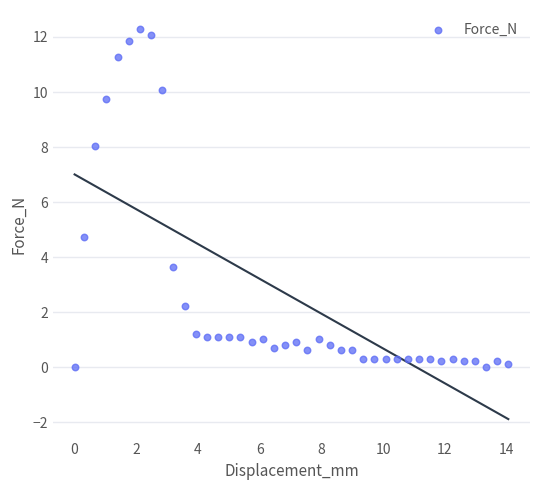

What Y value in the scatter plot is closest to 6?

4.7